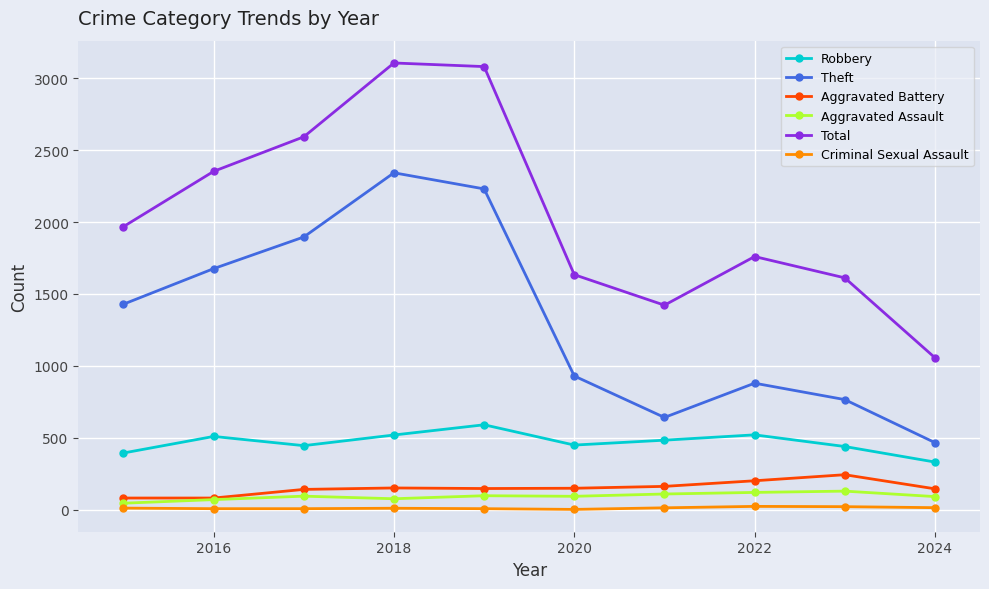

True or false: Total and Robbery cross at least once.

False